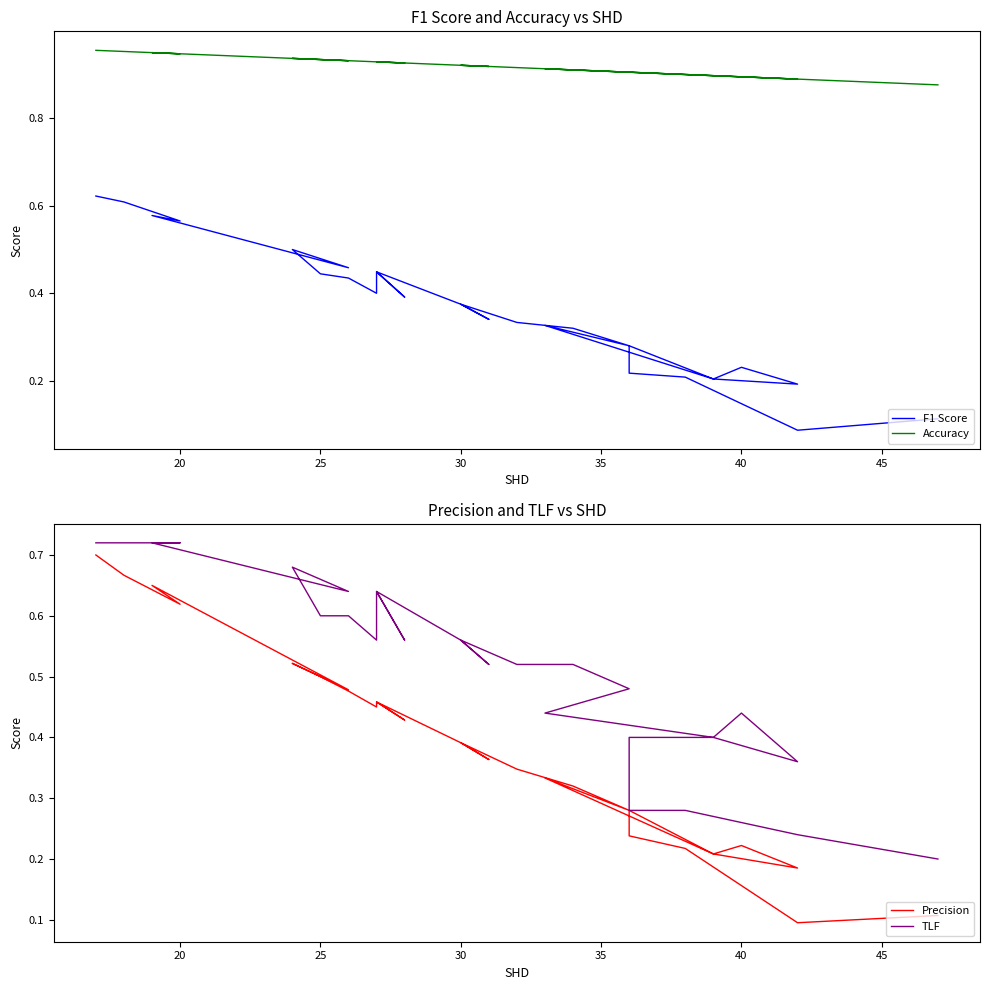

What is the minimum value for F1 Score?

0.1